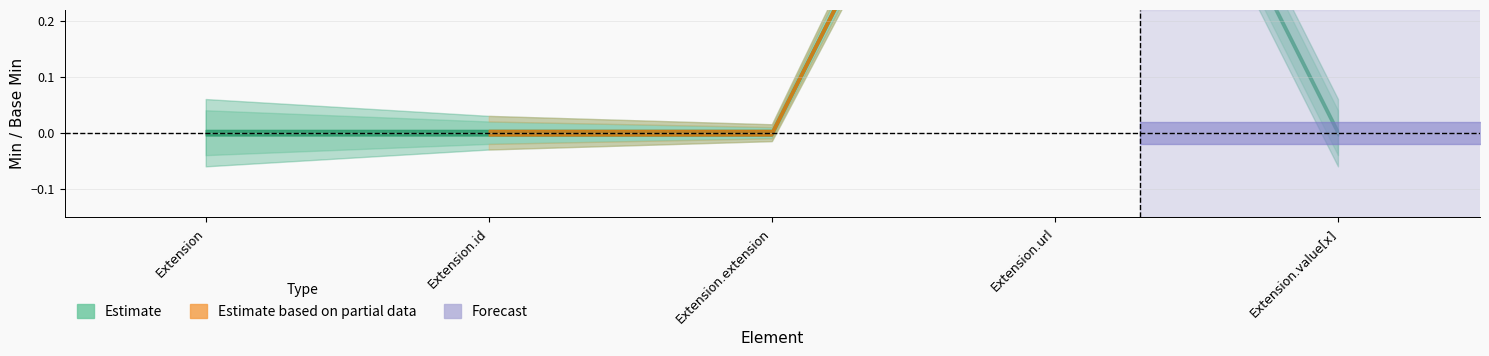

Which label corresponds to the largest value in the chart?

Extension.url